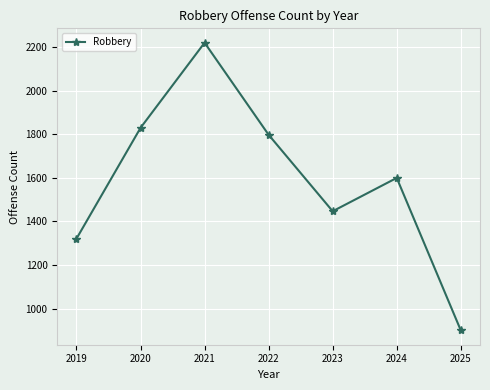

List the labels in order of value, smallest first.

2025, 2019, 2023, 2024, 2022, 2020, 2021